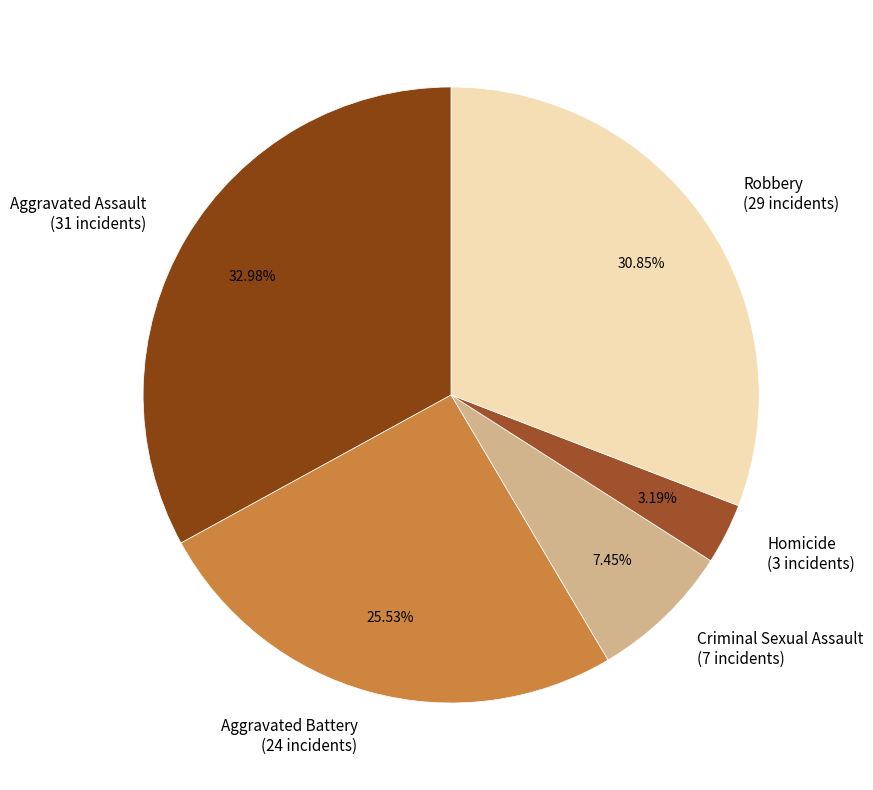

Which slice is the largest?

Aggravated Assault